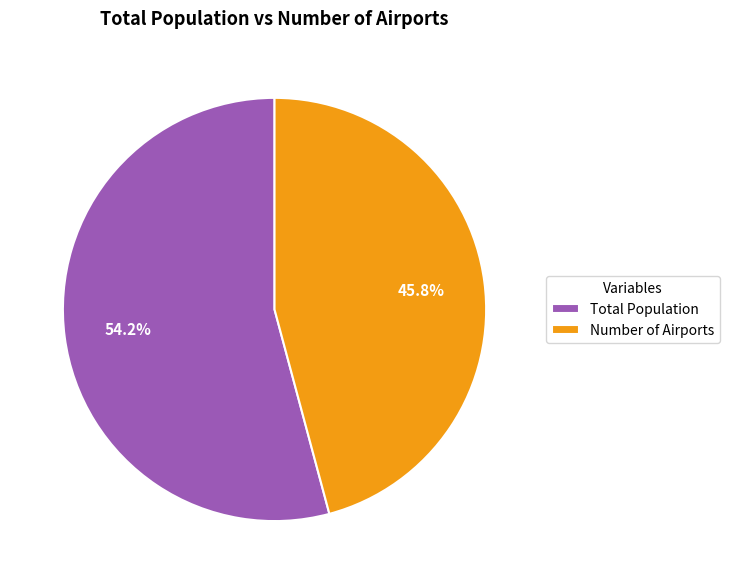

Count the number of slices in the pie.

2